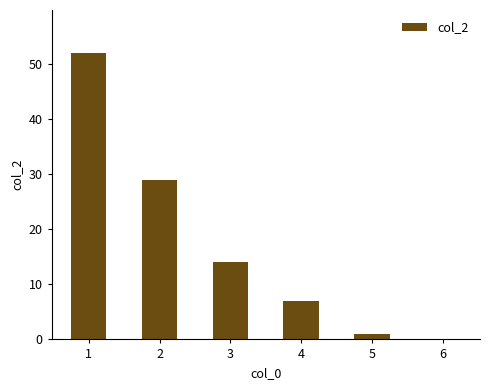

Approximately how many times larger is the value at 3 compared to 2?

0.5